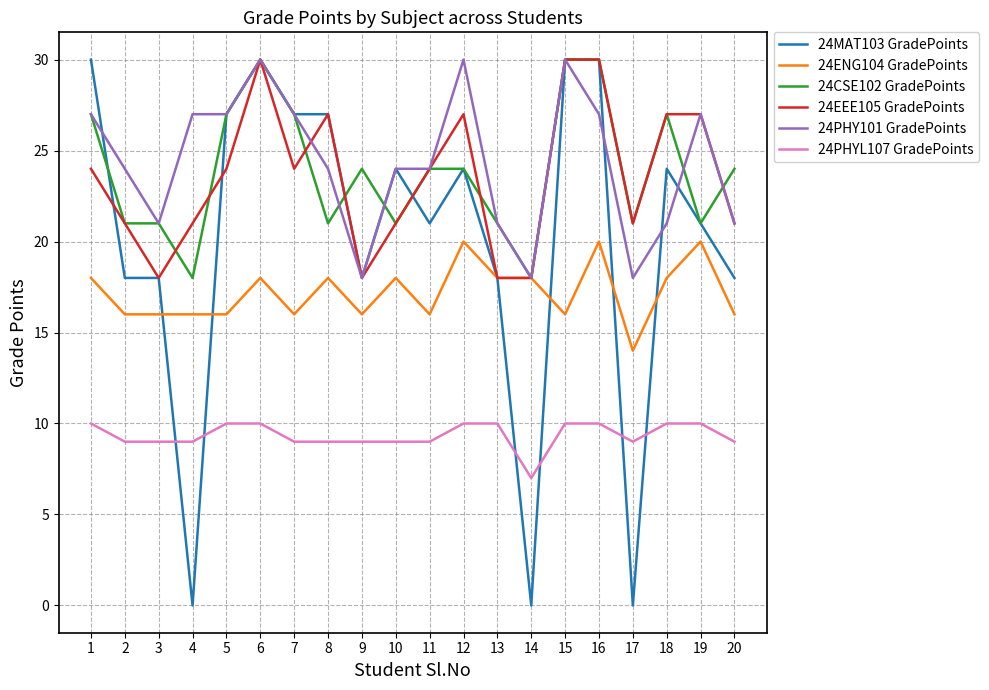

What is the maximum value shown in the chart?

30